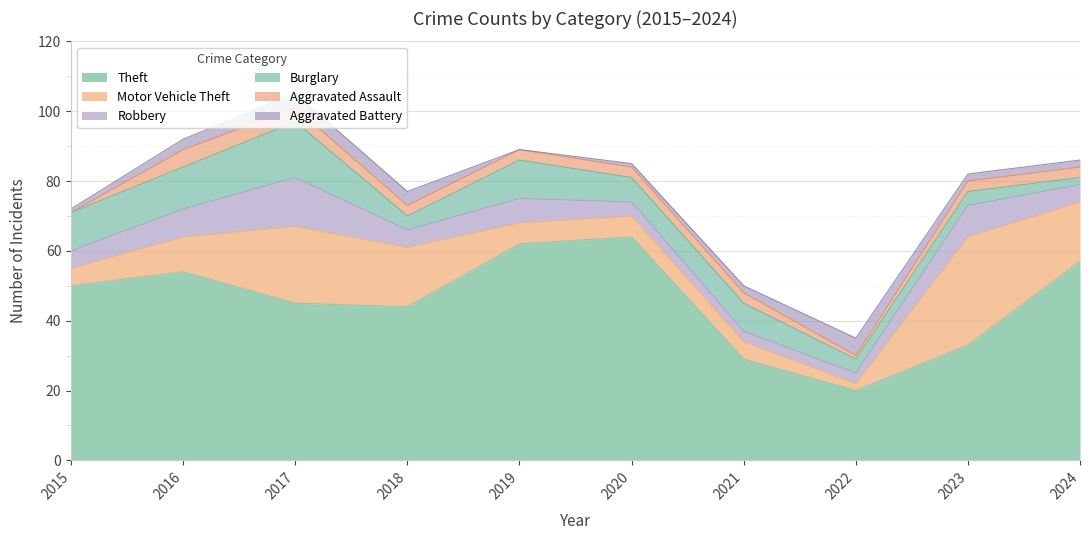

Which series has the largest total across all categories?

Theft